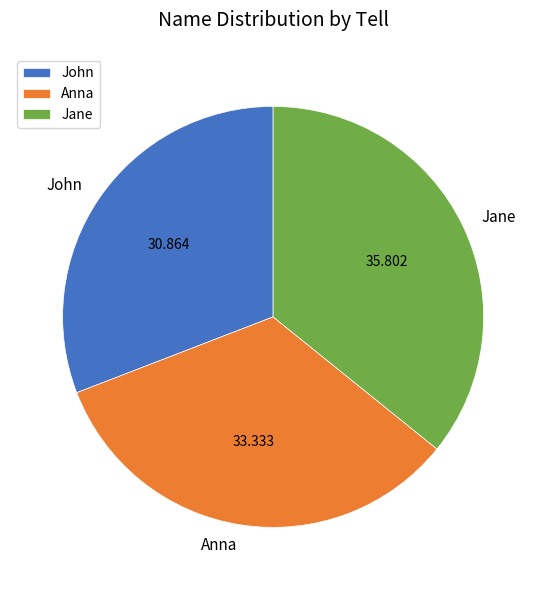

How many segments does this pie chart have?

3